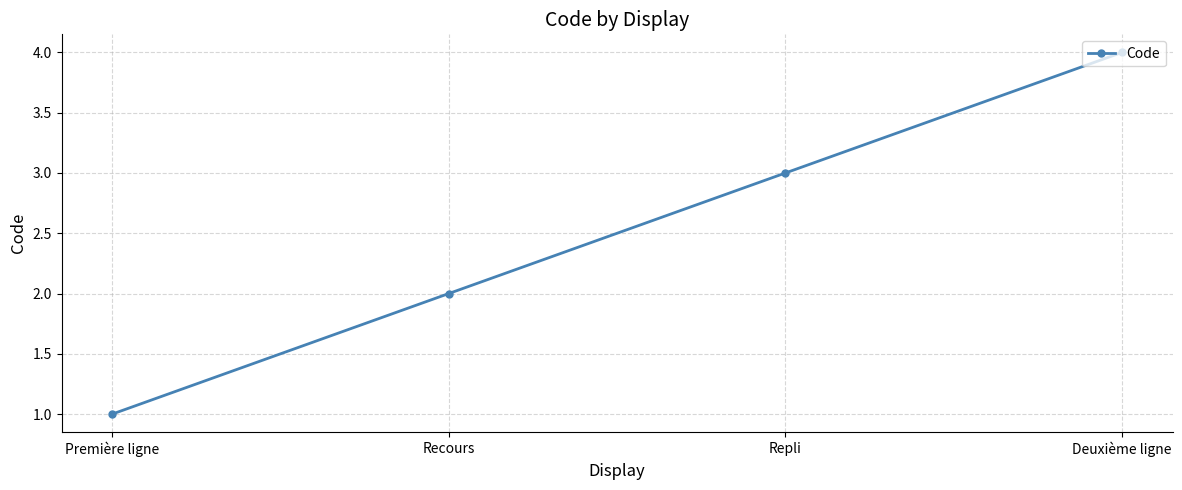

List the labels in order of value, largest first.

Deuxième ligne, Repli, Recours, Première ligne